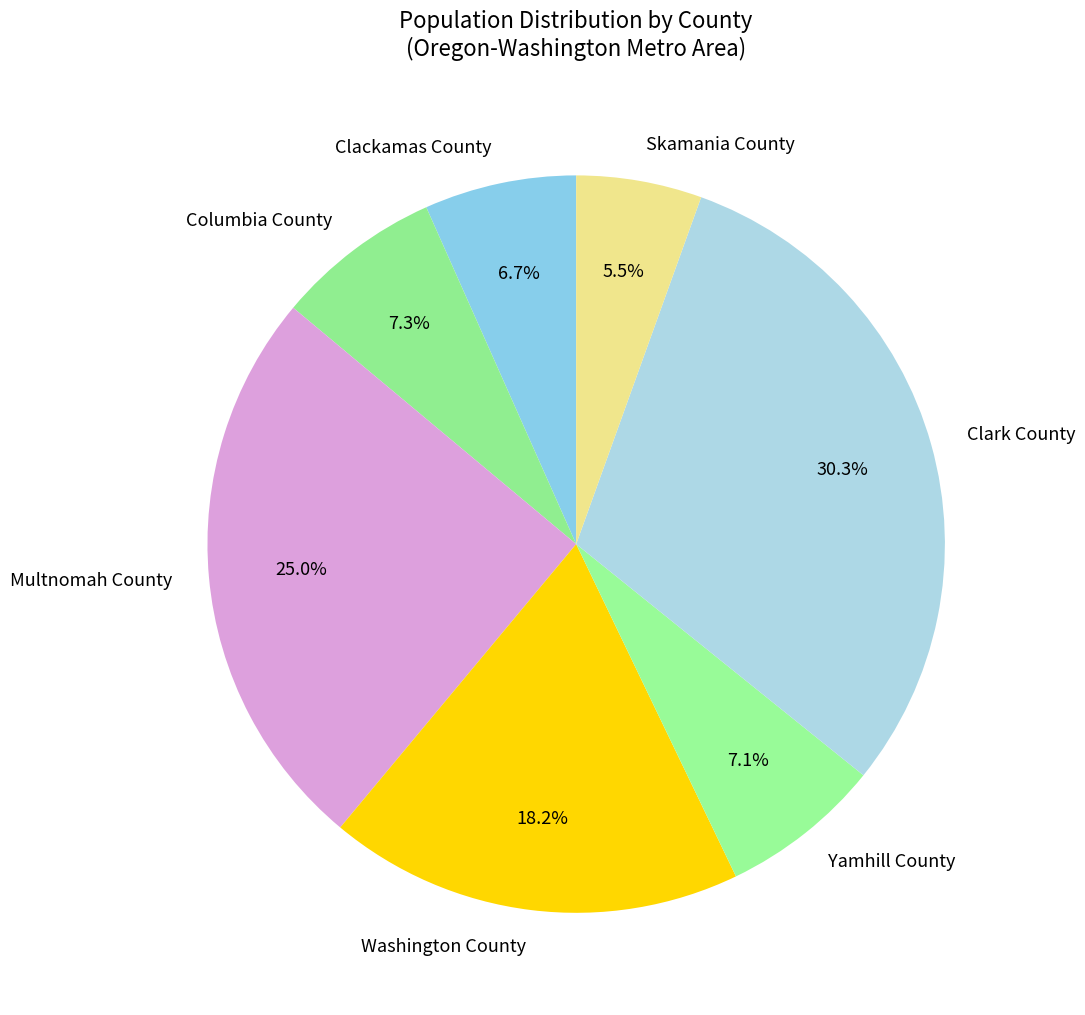

Is the sum of Skamania County and Washington County greater than half?

No